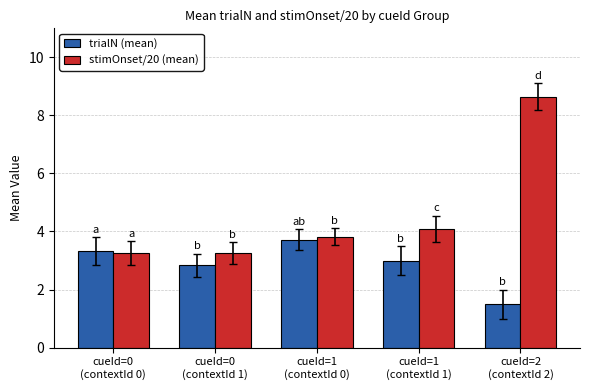

How many series are shown in this chart?

2